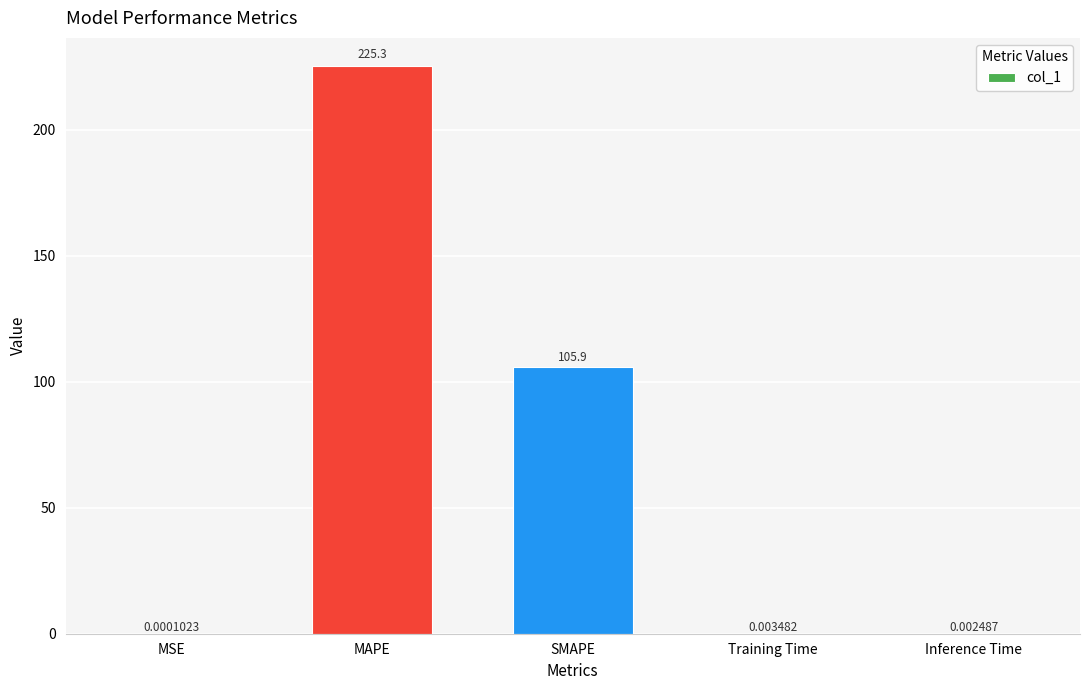

What is the greatest value displayed?

225.3